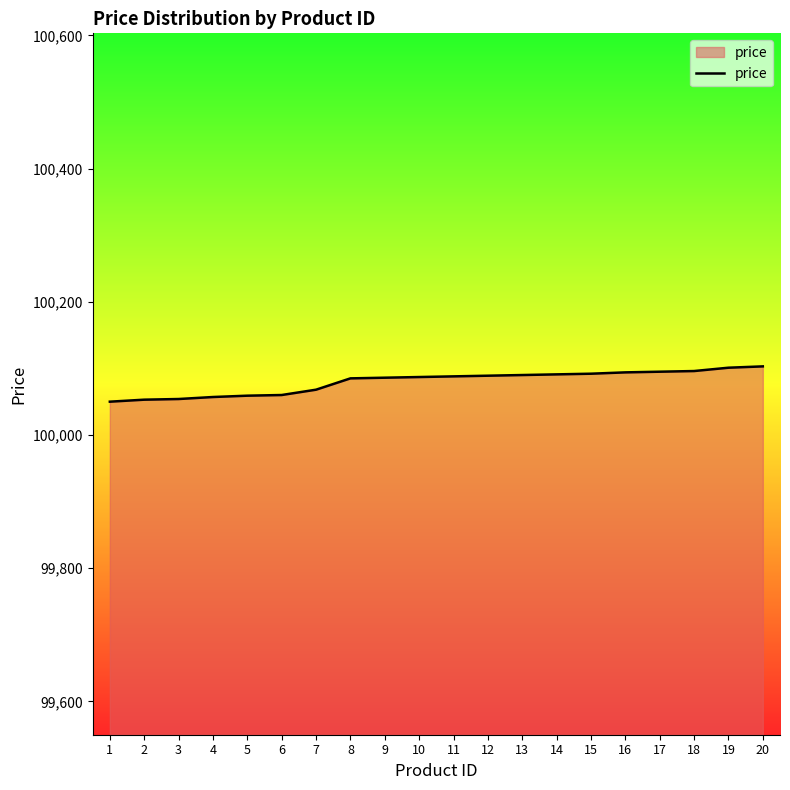

What is the ratio of the value at 8 to the value at 12?

1.0